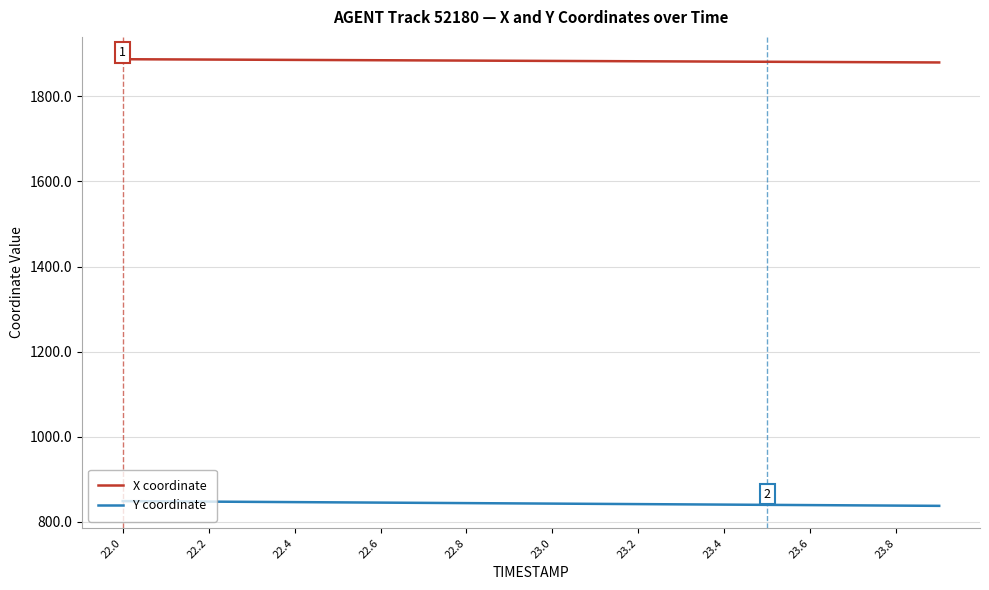

True or false: X coordinate and Y coordinate intersect in this chart.

False